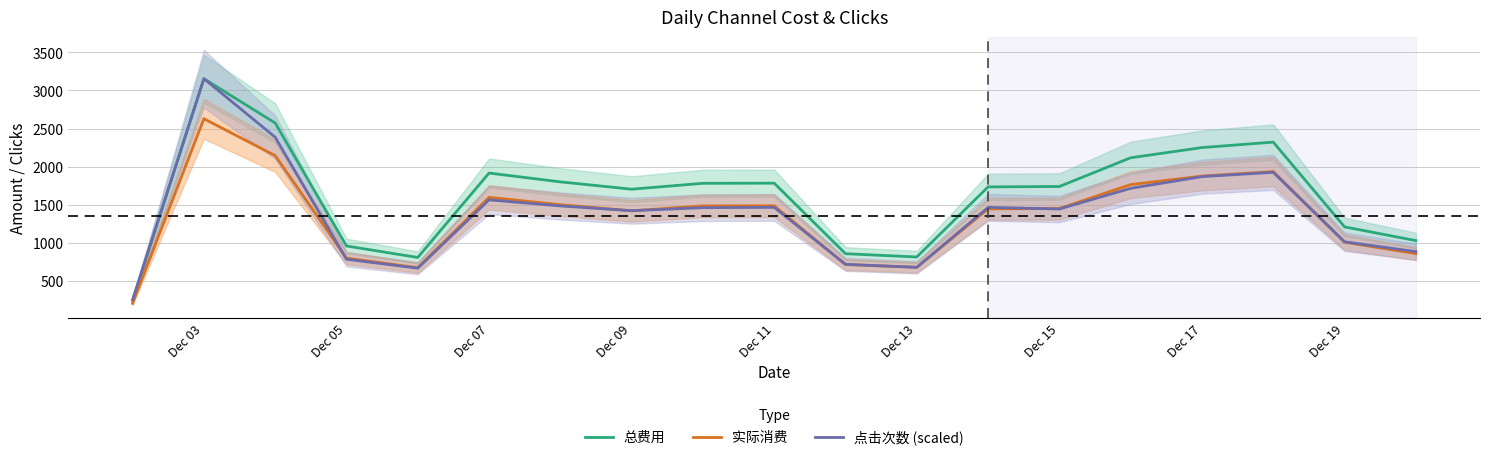

At how many categories does at least one series exceed 719?

18